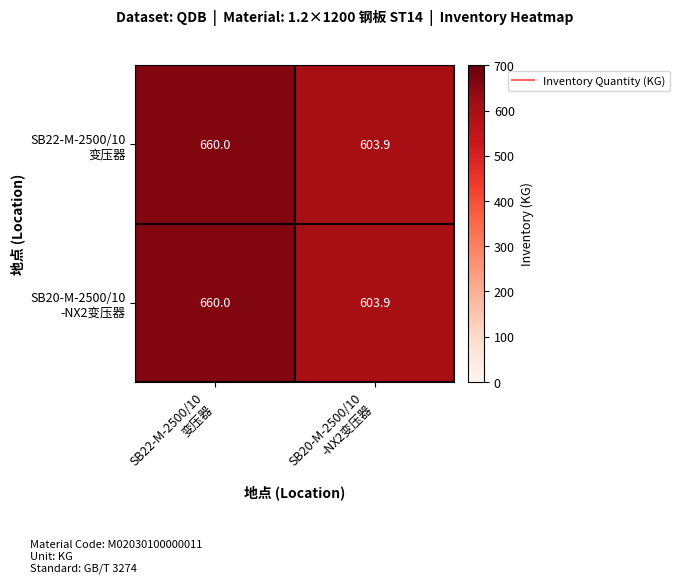

What is the minimum value shown in the chart?

603.9